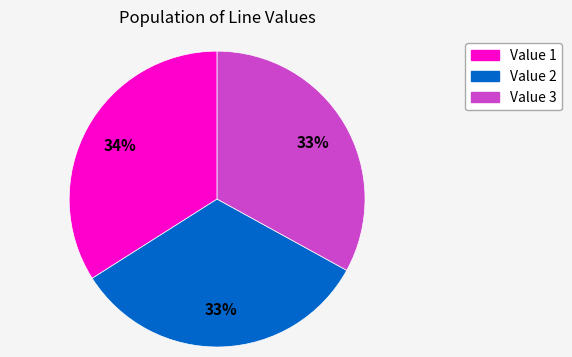

How many segments does this pie chart have?

3